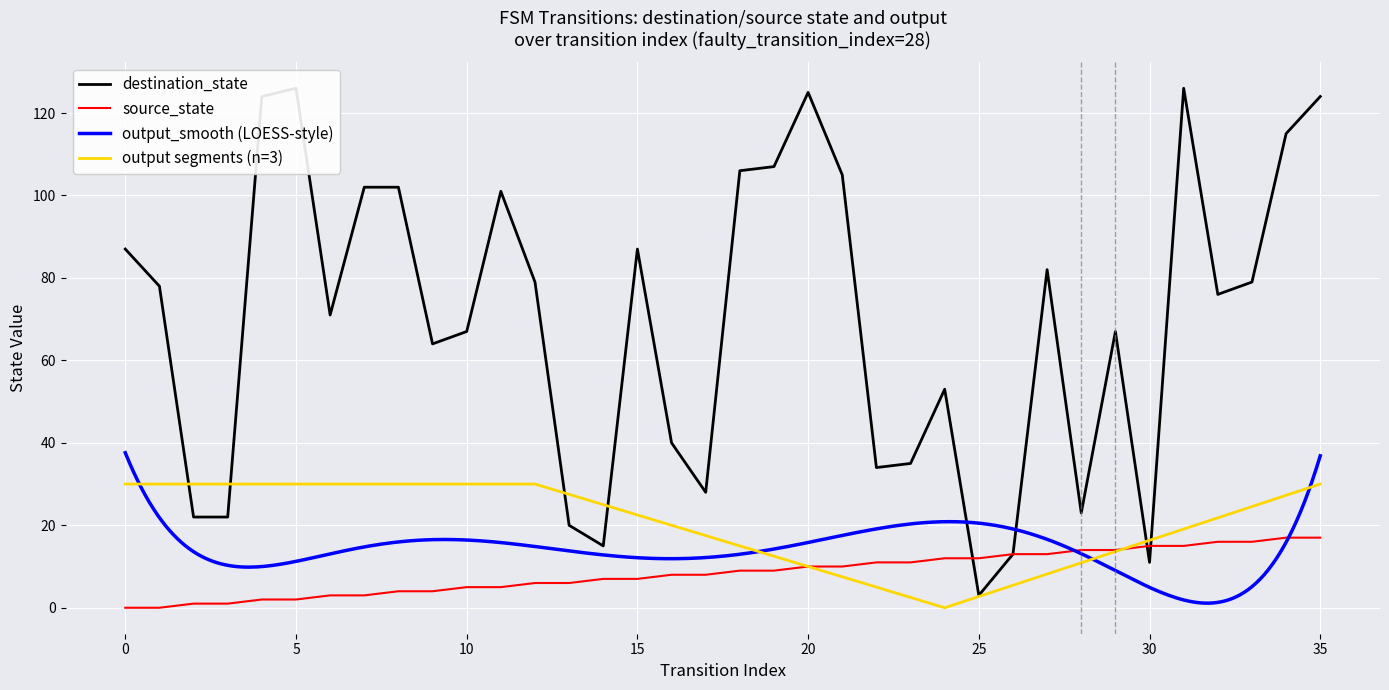

The value of source_state at 20 is 15. True or false?

False